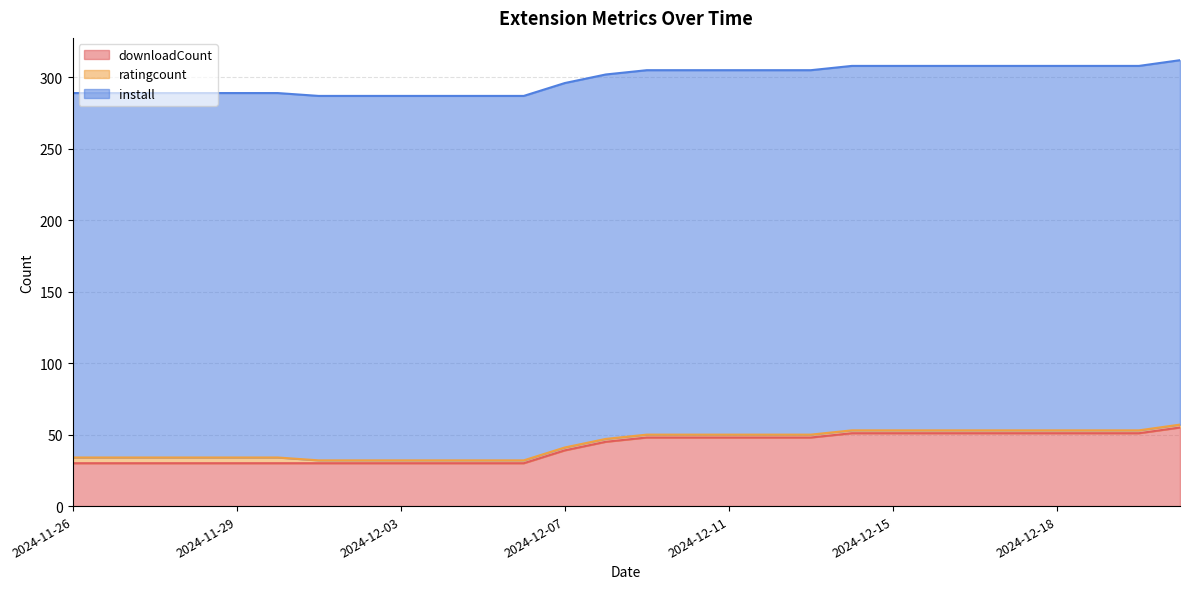

The value of ratingcount at 2024-11-29 is 4. True or false?

True